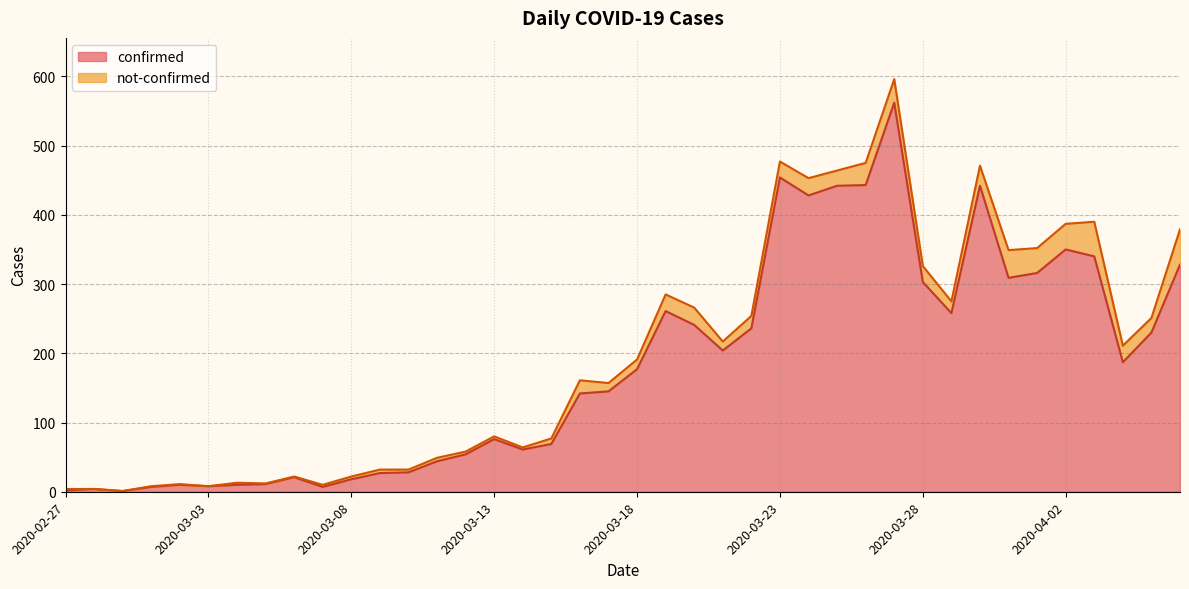

Where does the data first go above 177?

2020-03-19